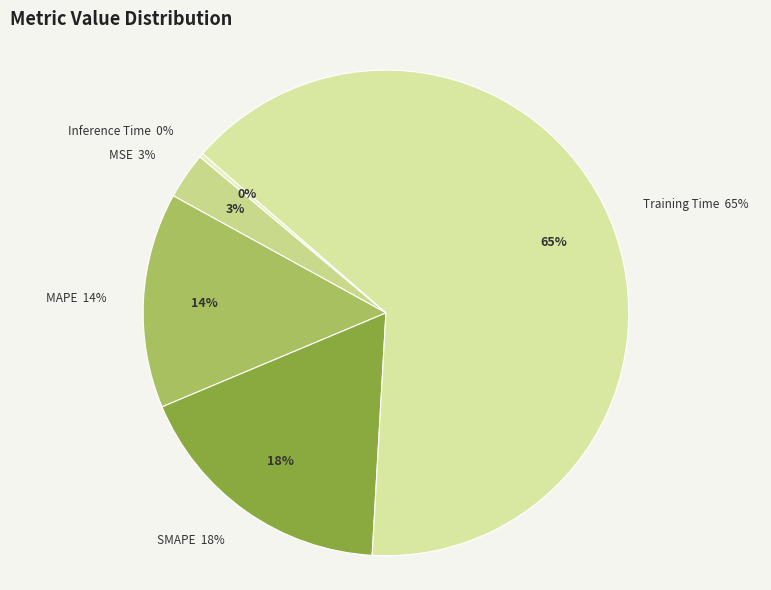

Which slice is the smallest?

Inference Time